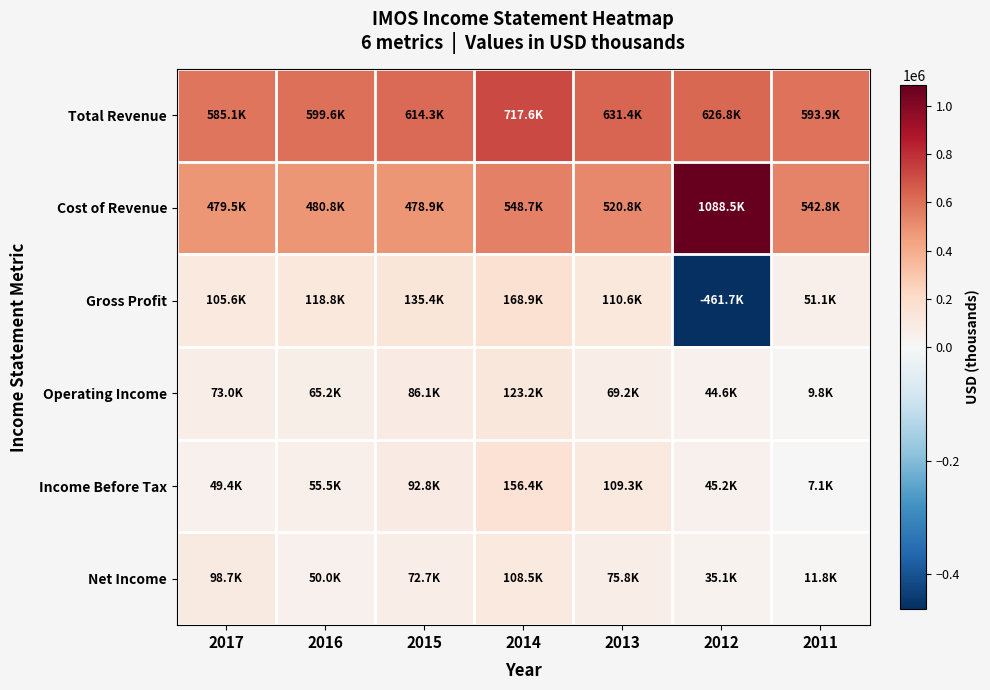

At which category is the sum across all series the highest?

2014